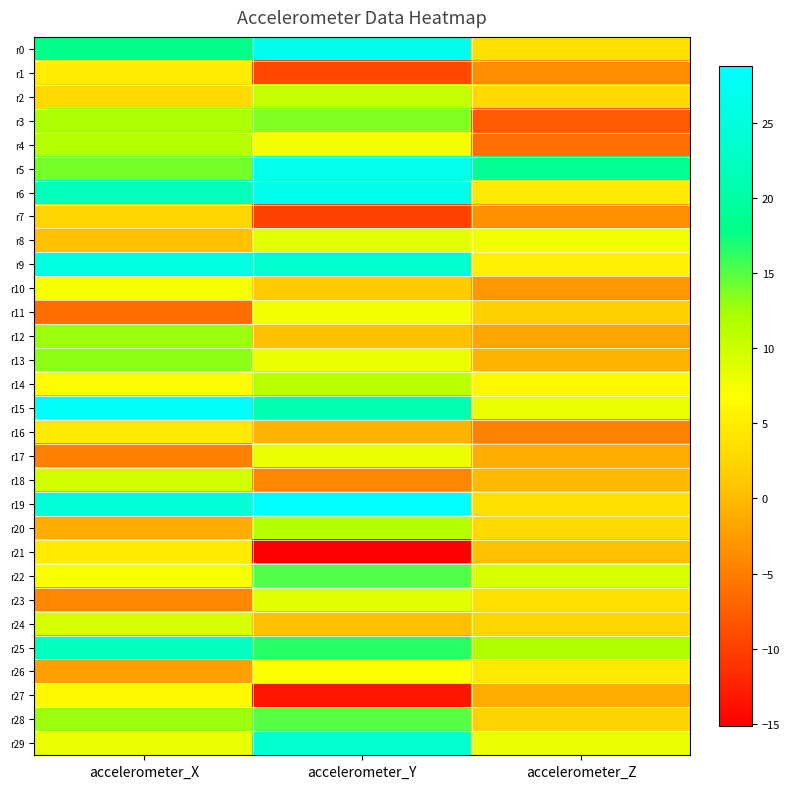

Reading left to right, extract all data points from this chart.

r0: accelerometer_X=18.0	accelerometer_Y=26.7	accelerometer_Z=3.5
r1: accelerometer_X=4.8	accelerometer_Y=-9.3	accelerometer_Z=-3.5
r2: accelerometer_X=2.9	accelerometer_Y=10.5	accelerometer_Z=2.9
r3: accelerometer_X=12.2	accelerometer_Y=13.7	accelerometer_Z=-7.8
r4: accelerometer_X=11.6	accelerometer_Y=7.6	accelerometer_Z=-6.2
r5: accelerometer_X=14.0	accelerometer_Y=26.8	accelerometer_Z=18.8
r6: accelerometer_X=21.8	accelerometer_Y=26.6	accelerometer_Z=4.5
r7: accelerometer_X=2.4	accelerometer_Y=-9.8	accelerometer_Z=-3.4
r8: accelerometer_X=0.5	accelerometer_Y=8.8	accelerometer_Z=7.6
r9: accelerometer_X=25.6	accelerometer_Y=23.8	accelerometer_Z=5.2
r10: accelerometer_X=7.4	accelerometer_Y=1.3	accelerometer_Z=-2.7
r11: accelerometer_X=-6.3	accelerometer_Y=7.7	accelerometer_Z=1.8
r12: accelerometer_X=12.8	accelerometer_Y=0.4	accelerometer_Z=-1.8
r13: accelerometer_X=13.2	accelerometer_Y=8.1	accelerometer_Z=-0.6
r14: accelerometer_X=6.4	accelerometer_Y=11.3	accelerometer_Z=6.1
r15: accelerometer_X=28.3	accelerometer_Y=21.1	accelerometer_Z=8.2
r16: accelerometer_X=4.5	accelerometer_Y=-0.7	accelerometer_Z=-4.6
r17: accelerometer_X=-4.7	accelerometer_Y=8.1	accelerometer_Z=-1.2
r18: accelerometer_X=9.8	accelerometer_Y=-4.3	accelerometer_Z=-0.2
r19: accelerometer_X=24.5	accelerometer_Y=28.8	accelerometer_Z=3.5
r20: accelerometer_X=-1.2	accelerometer_Y=11.6	accelerometer_Z=2.8
r21: accelerometer_X=4.6	accelerometer_Y=-15.2	accelerometer_Z=0.5
r22: accelerometer_X=7.2	accelerometer_Y=15.2	accelerometer_Z=9.4
r23: accelerometer_X=-4.3	accelerometer_Y=8.7	accelerometer_Z=3.3
r24: accelerometer_X=9.5	accelerometer_Y=0.4	accelerometer_Z=2.4
r25: accelerometer_X=22.1	accelerometer_Y=16.5	accelerometer_Z=12.0
r26: accelerometer_X=-2.4	accelerometer_Y=6.9	accelerometer_Z=4.6
r27: accelerometer_X=6.2	accelerometer_Y=-13.4	accelerometer_Z=-1.1
r28: accelerometer_X=12.8	accelerometer_Y=15.0	accelerometer_Z=2.1
r29: accelerometer_X=8.3	accelerometer_Y=23.9	accelerometer_Z=8.0